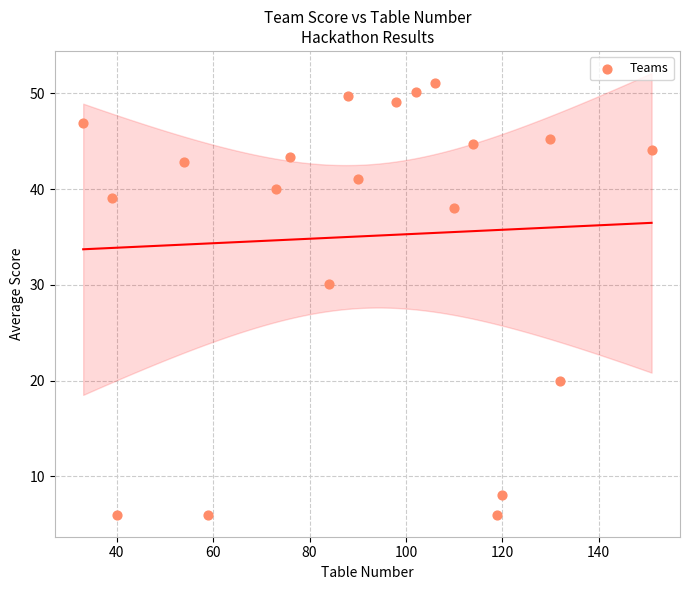

What Y value in the scatter plot is closest to 28?

30.1